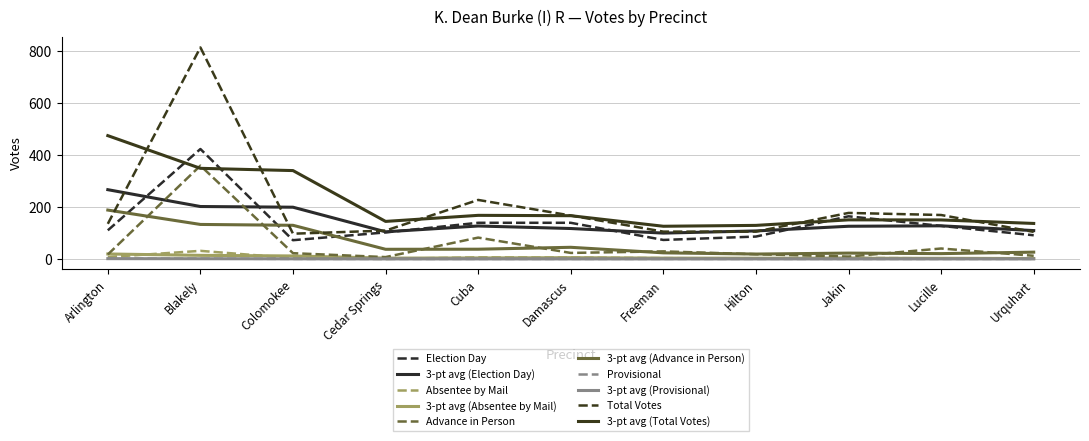

True or false: Election Day and Total Votes cross at least once.

False